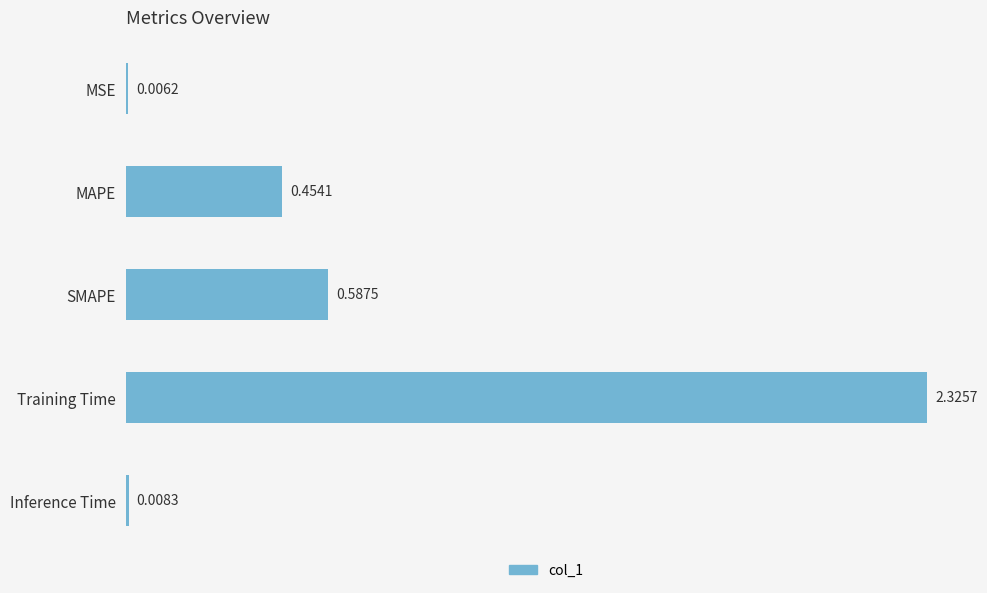

Which label corresponds to the largest value in the chart?

Training Time